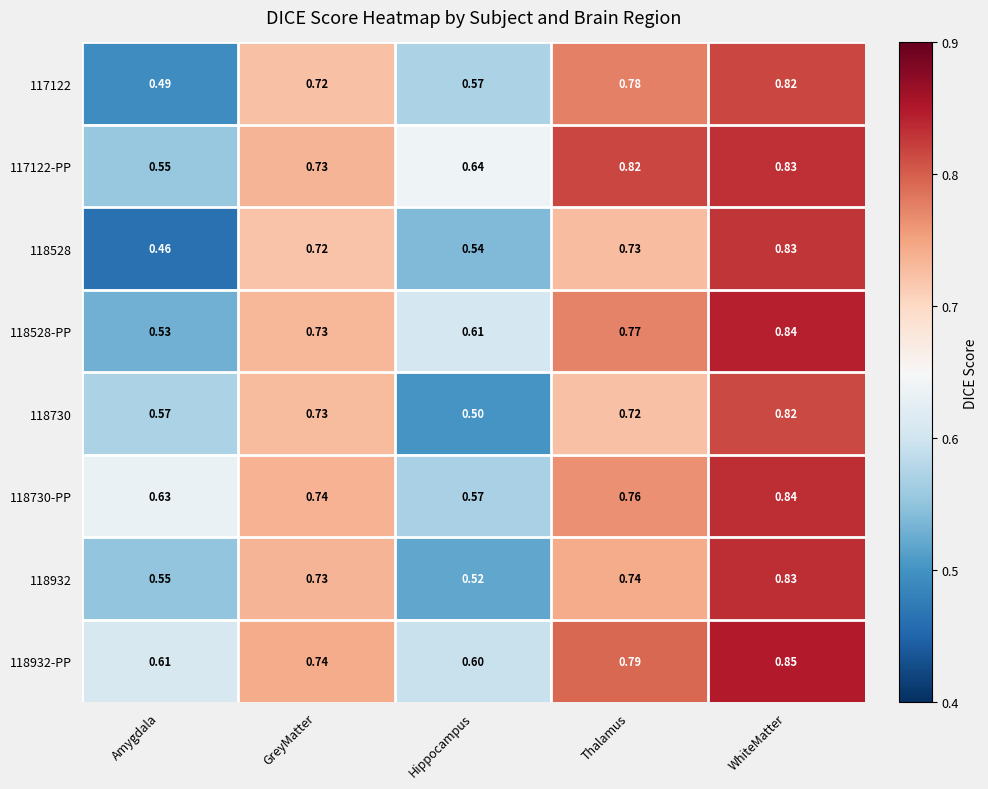

Is the value of 118528 at Thalamus greater than the value of 117122 at Amygdala?

Yes